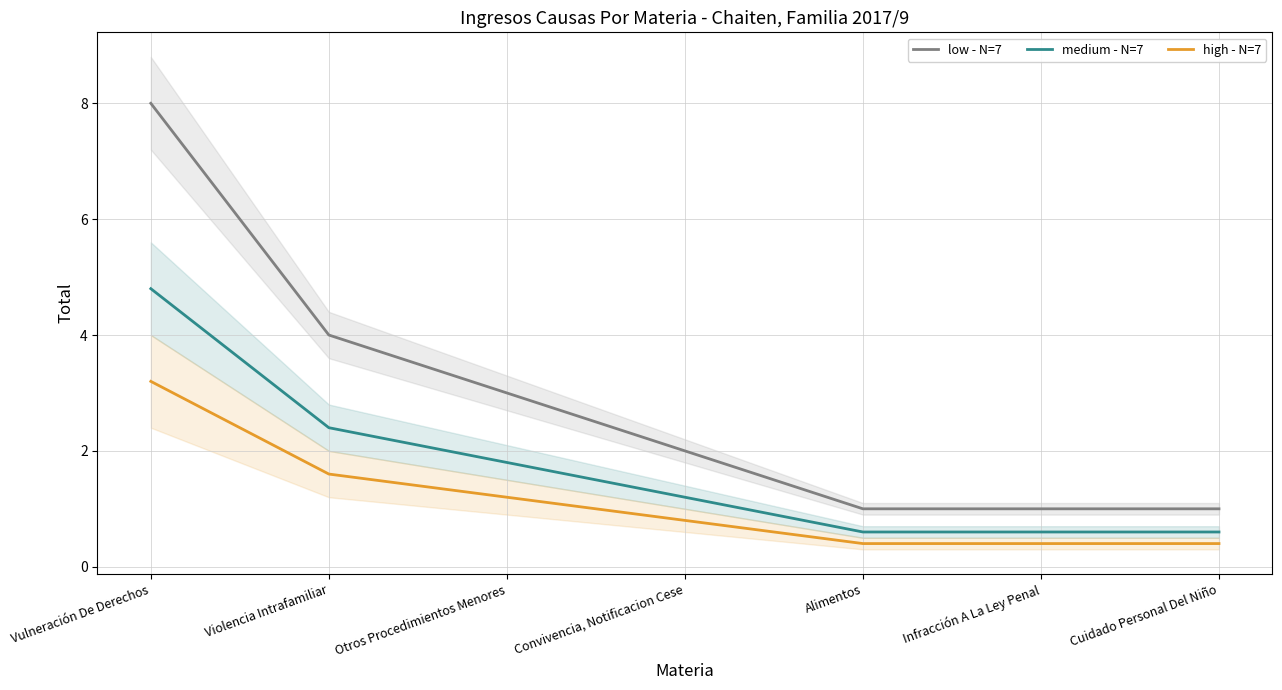

True or false: high - N=7 and low - N=7 intersect in this chart.

False